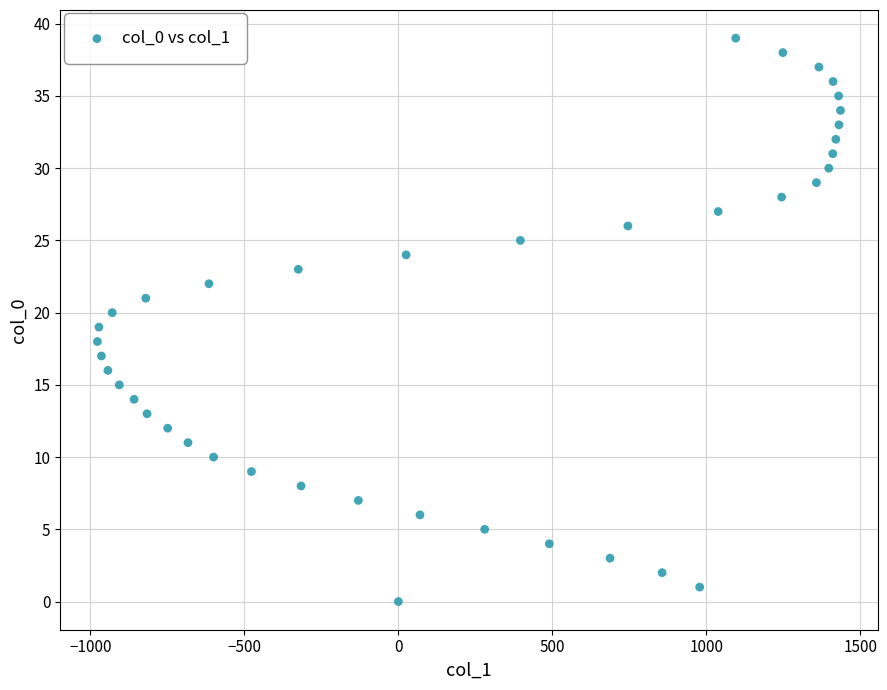

What is the range of Y values (max minus min)?

39